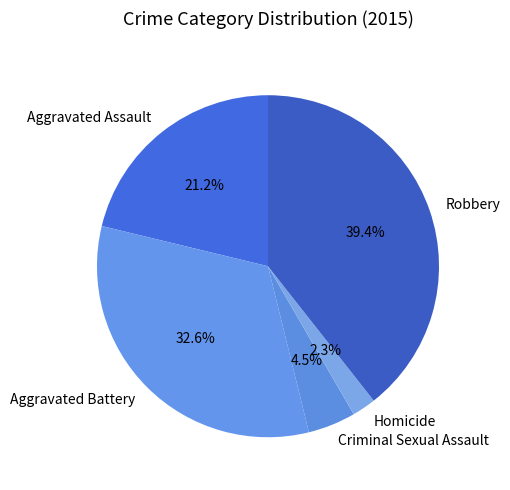

Between Aggravated Battery and Criminal Sexual Assault, which is larger?

Aggravated Battery